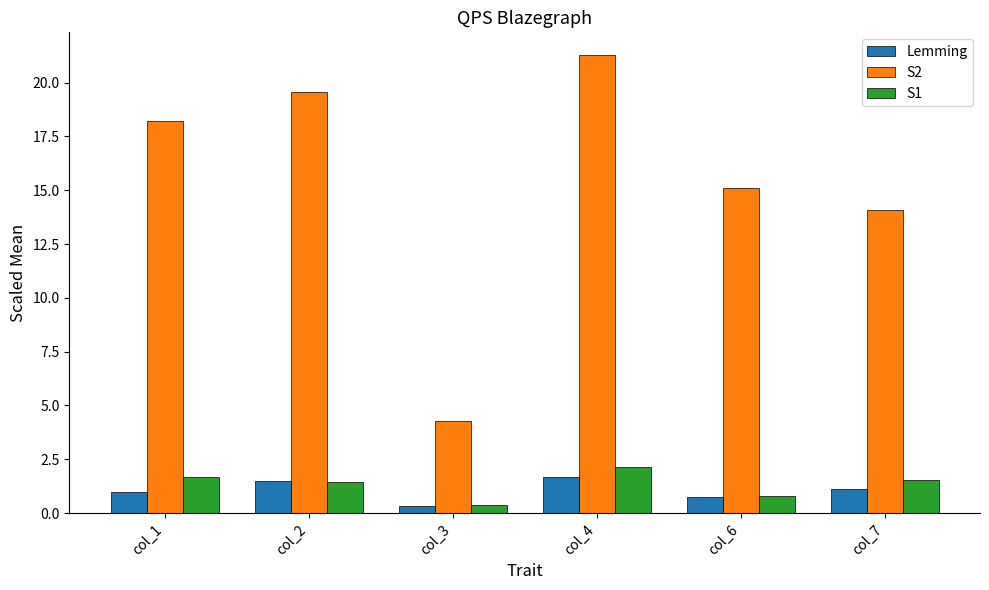

Reading left to right, extract all data points from this chart.

Lemming: 1.0	1.5	0.3	1.7	0.8	1.1
S2: 18.2	19.6	4.3	21.3	15.1	14.1
S1: 1.7	1.5	0.4	2.1	0.8	1.5